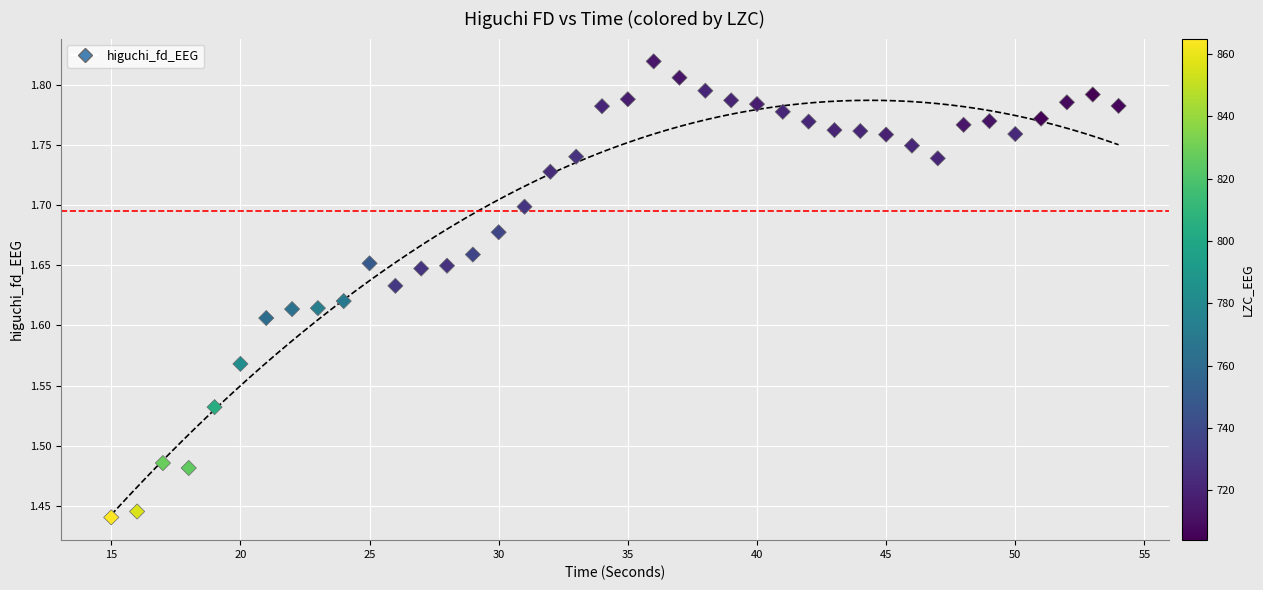

What is the range of X values (max minus min)?

39.0